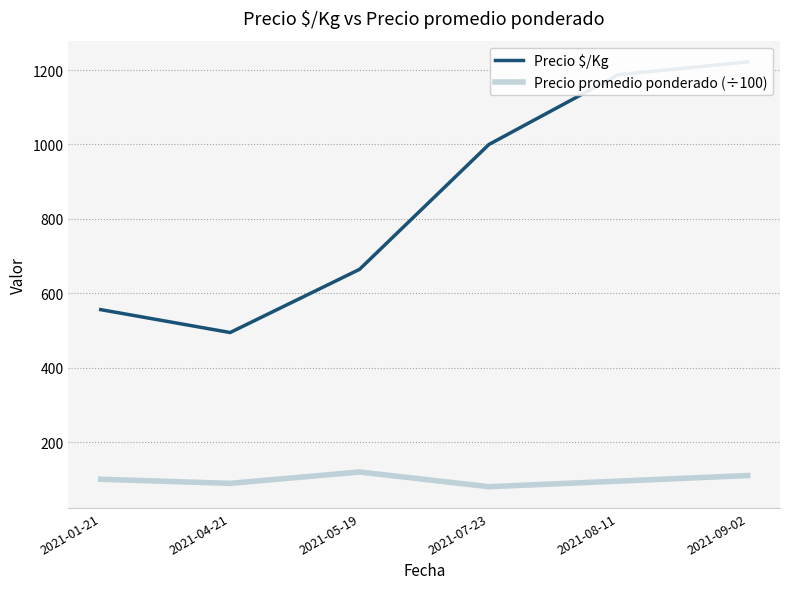

What position from the left is 2021-05-19?

3